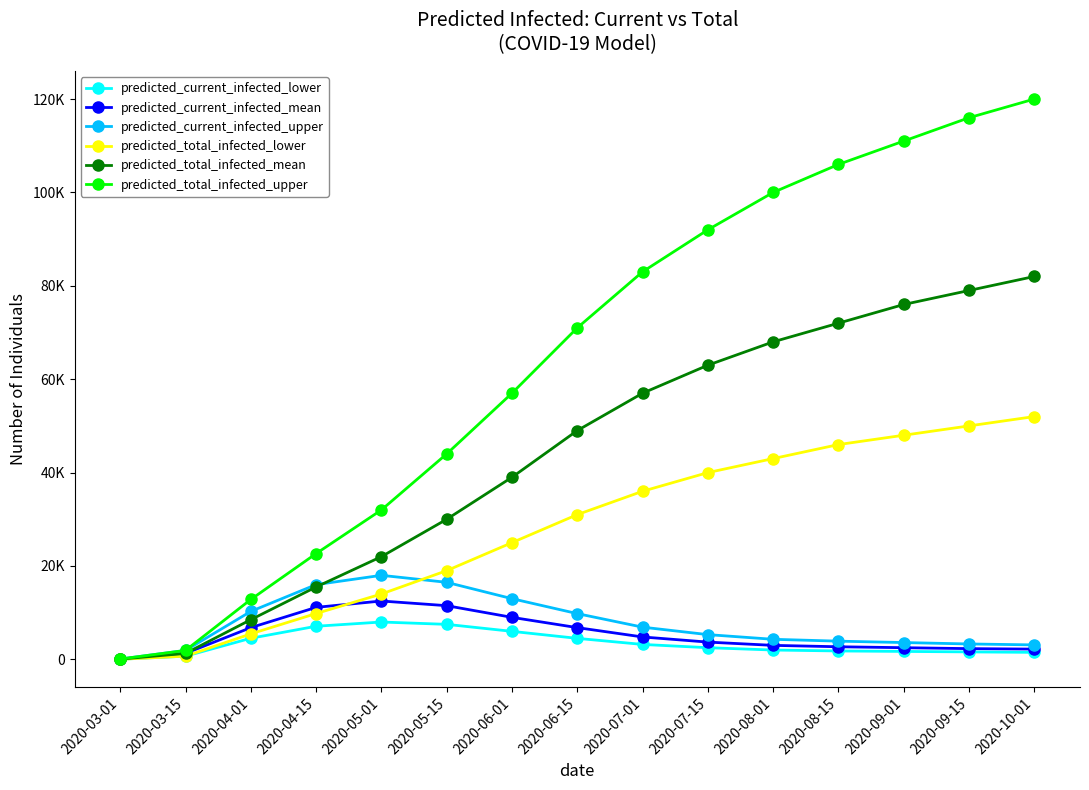

What is the value of the predicted_total_infected_upper point at the 10th from the left?

92000